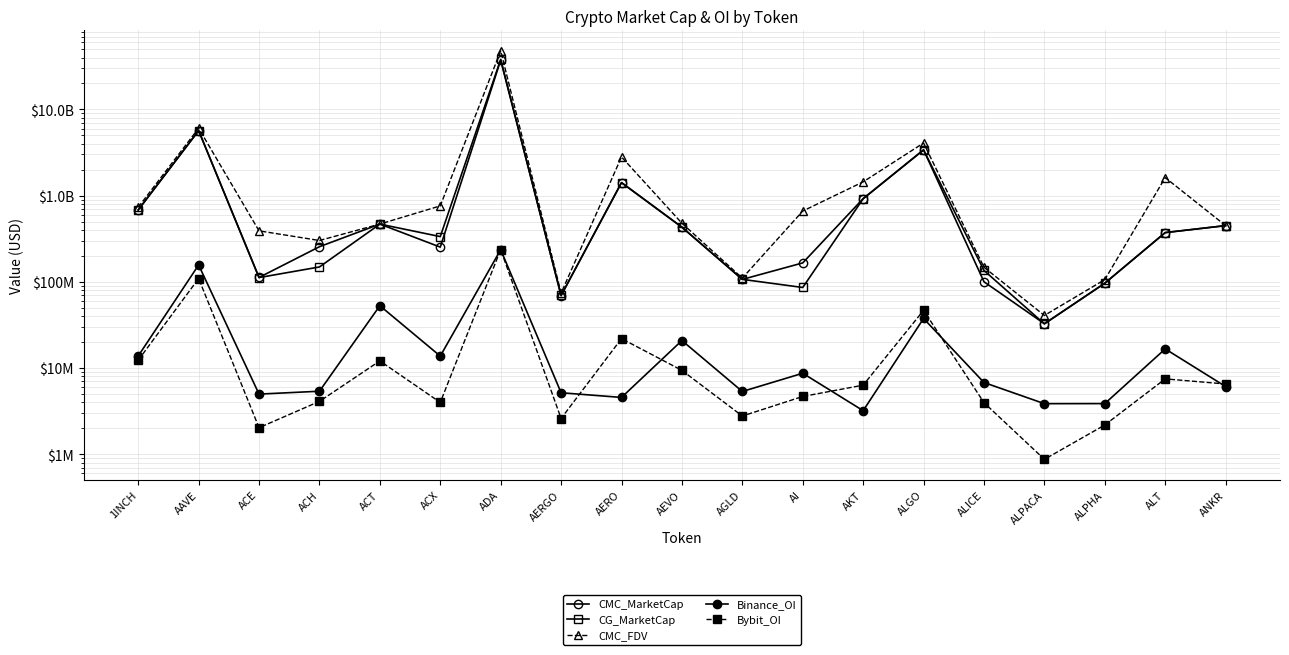

Is this an area chart (filled region under the line)?

No